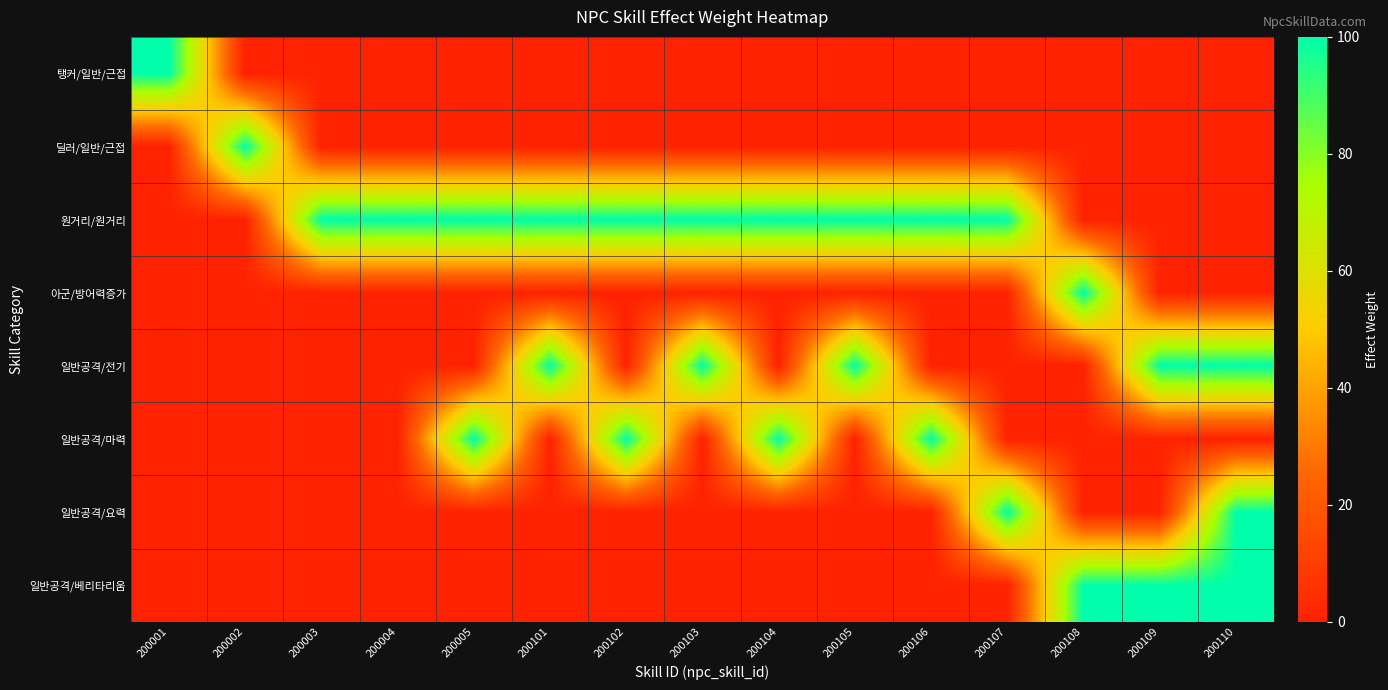

List the series in order of their peak value, lowest first.

탱커/일반/근접, 딜러/일반/근접, 원거리/원거리, 아군/방어력증가, 일반공격/전기, 일반공격/마력, 일반공격/요력, 일반공격/베리타리움